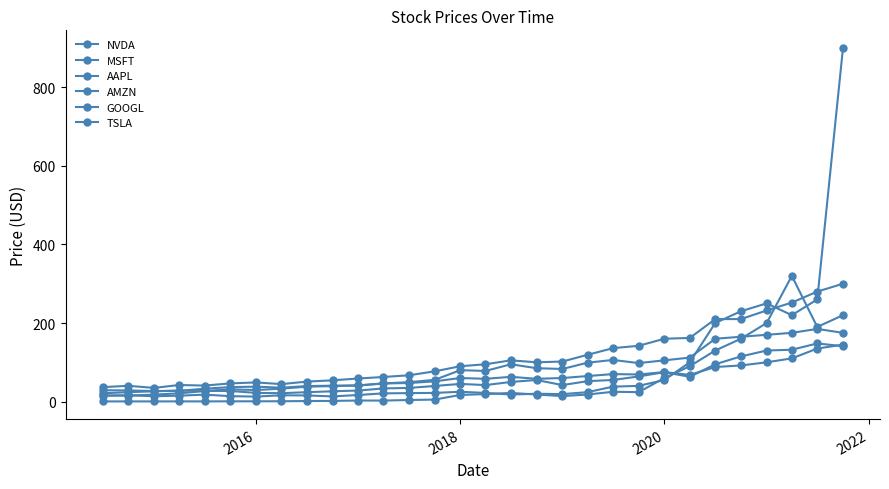

True or false: AAPL has more than 0 interior local peaks.

True